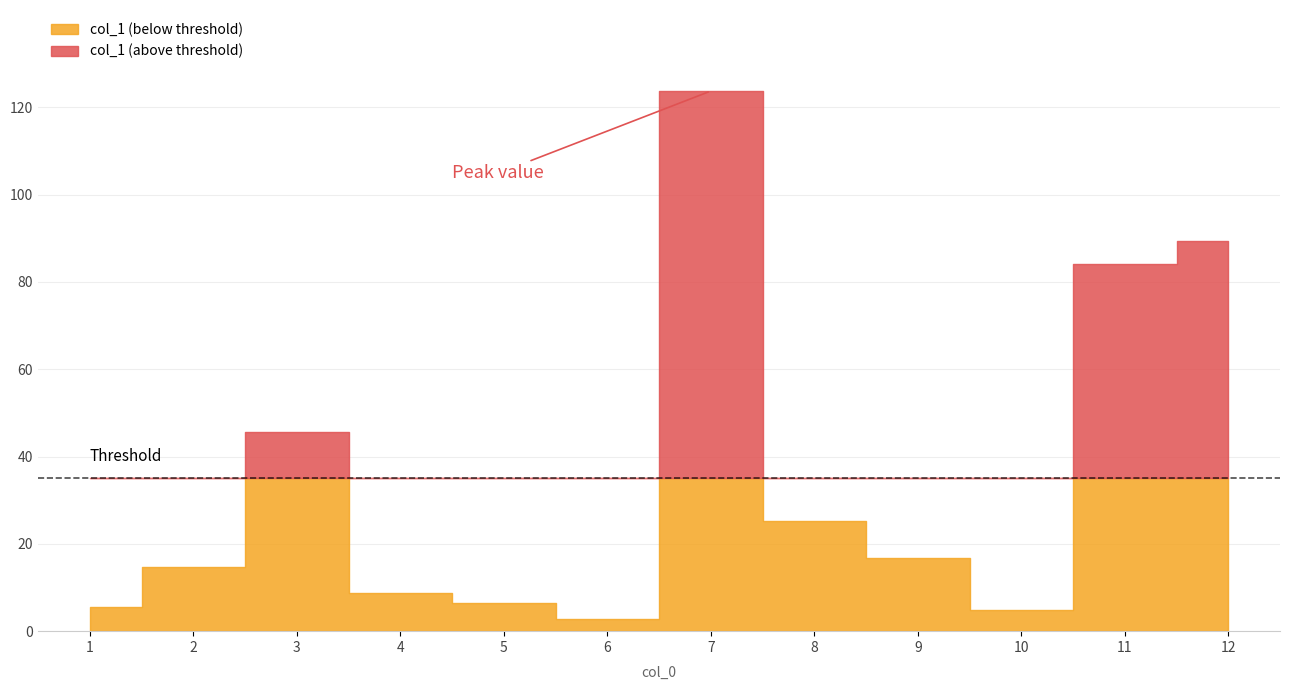

What value does the data have at 3?

45.5